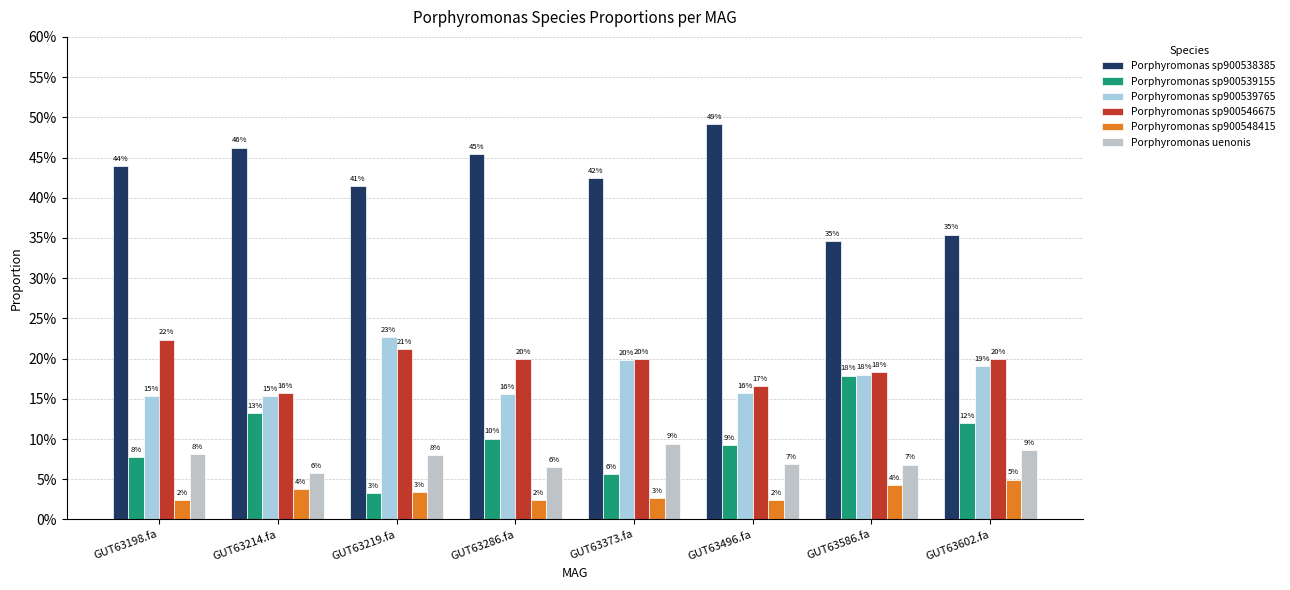

What is the average value of the Porphyromonas uenonis series?

0.1